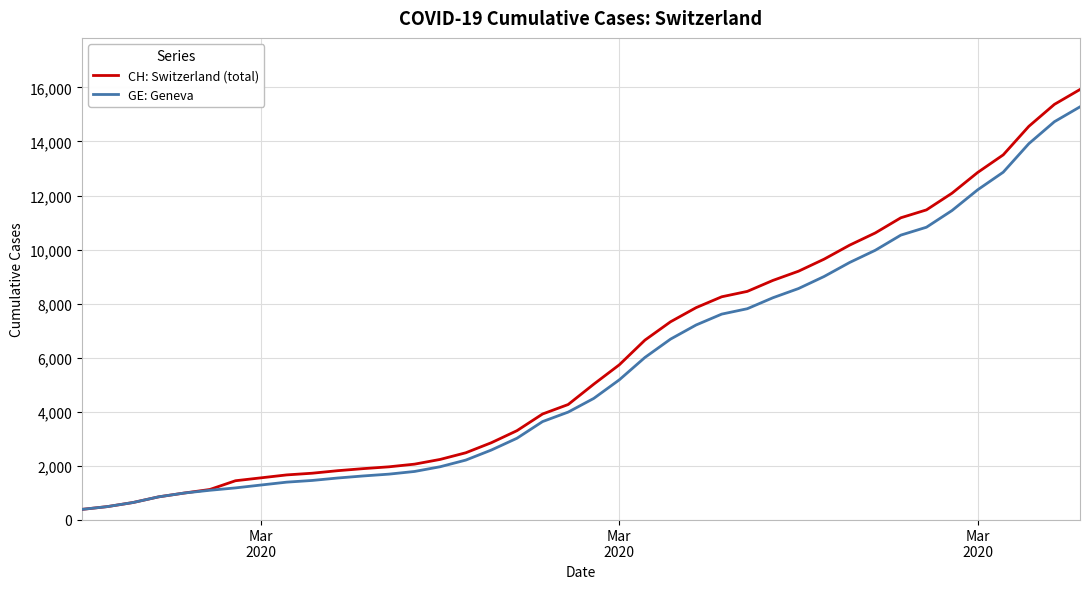

What is the greatest value displayed?

15926